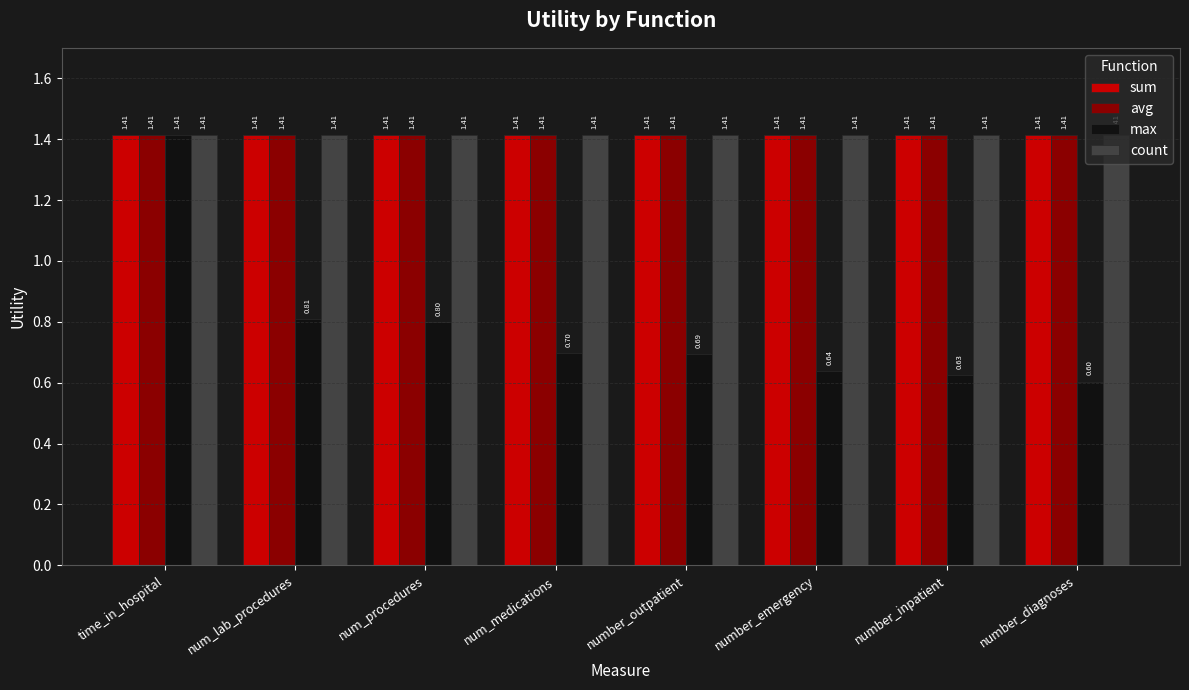

What position from the left is num_medications?

4